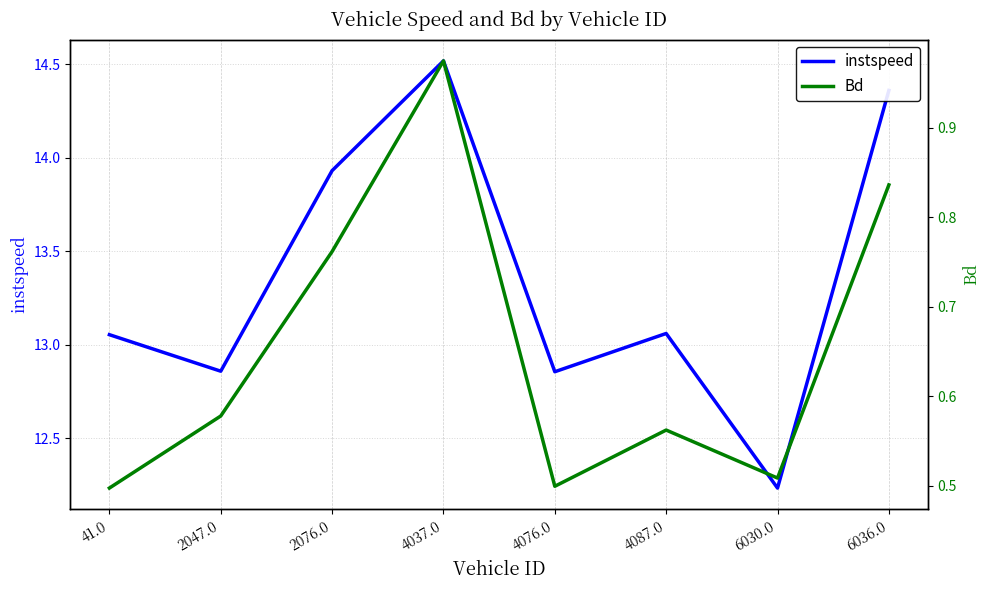

Which has a higher value, 6030.0 or 2076.0?

2076.0